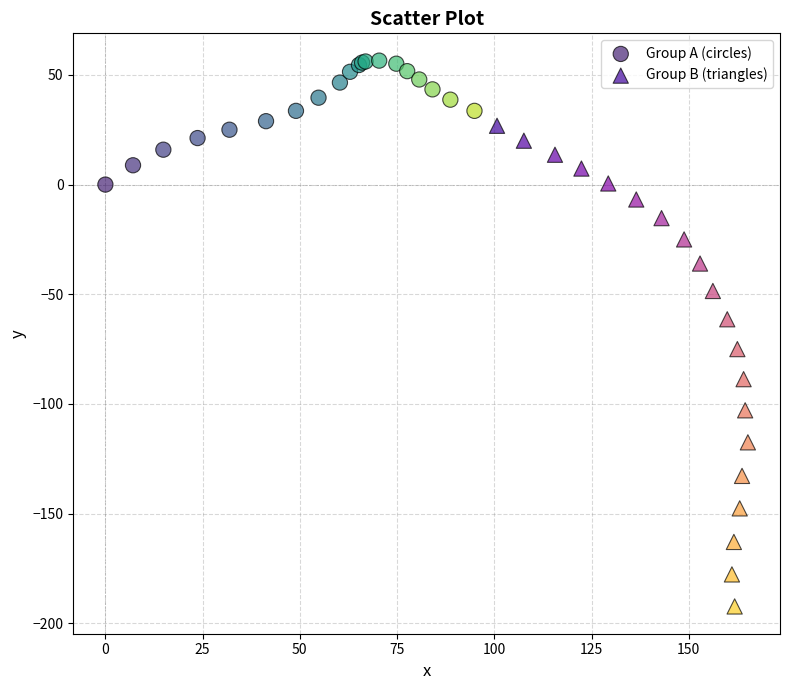

Which series has the largest Y range (max minus min)?

Group B (triangles)